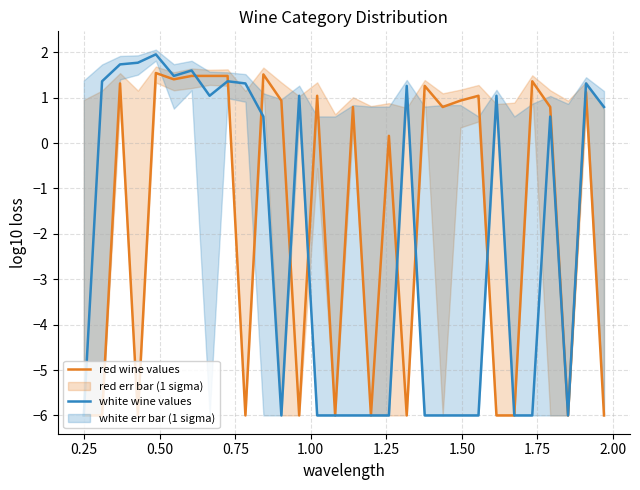

What is the highest value of the white wine values series?

2.0